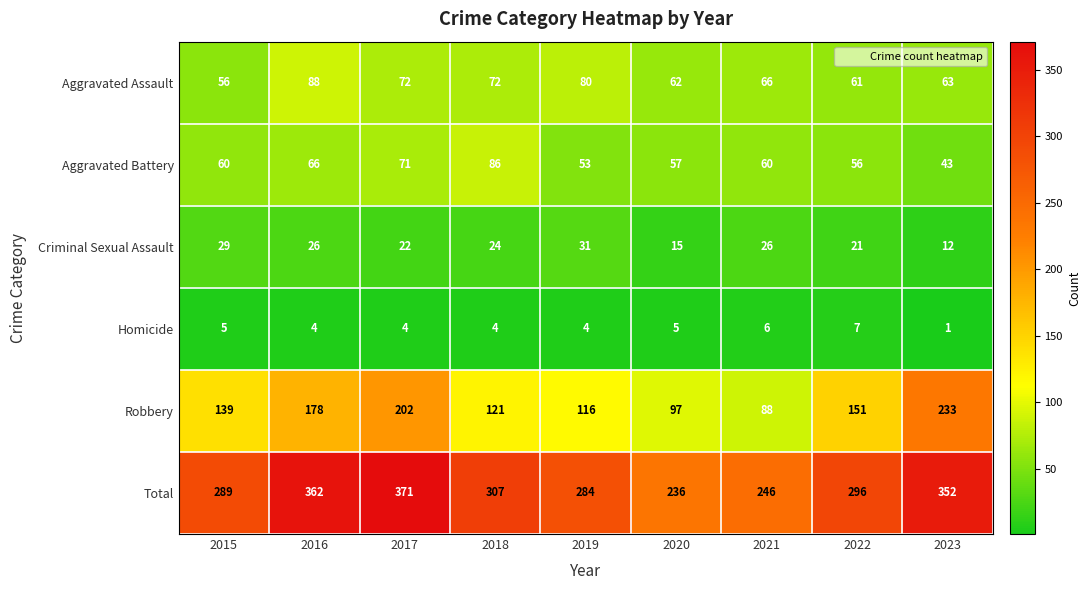

What value does the Aggravated Battery series have at 2017, to the nearest 5?

70